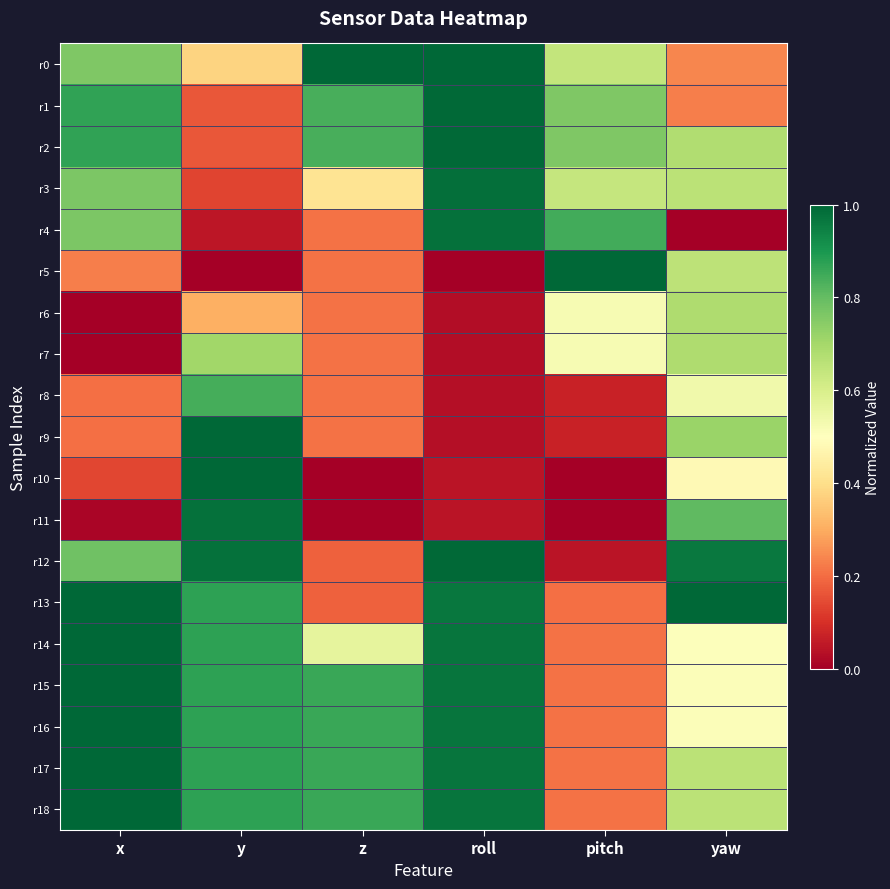

Count the number of categories in the chart.

6